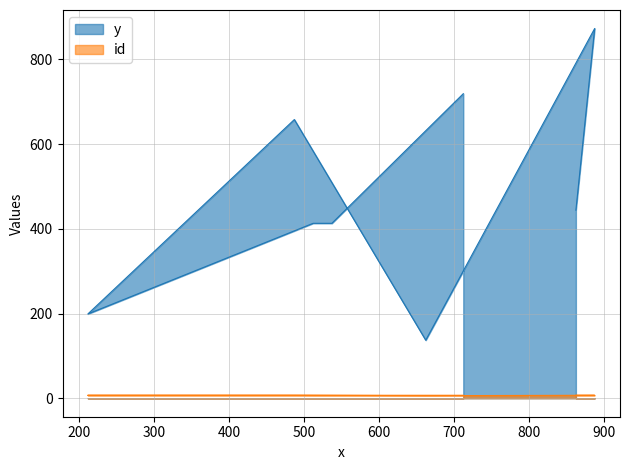

True or false: y and id intersect in this chart.

False